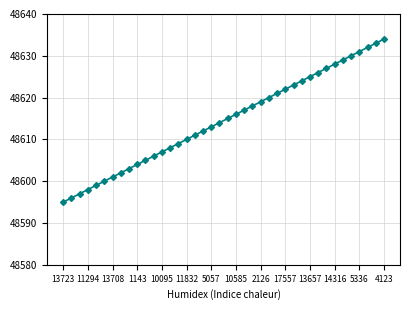

Is this an area chart (filled region under the line)?

No